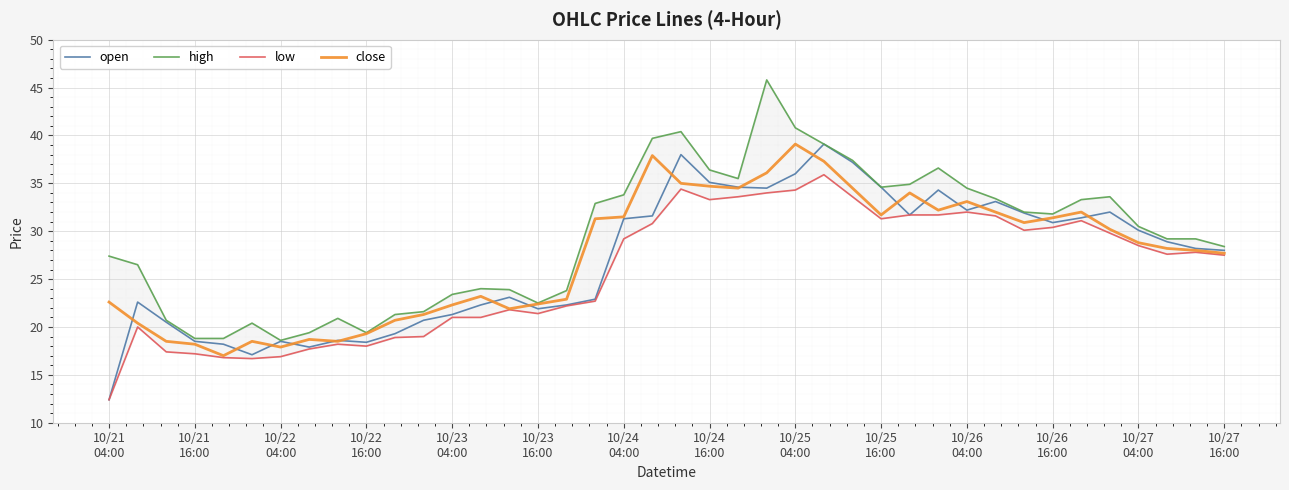

What is the maximum value for close?

39.1